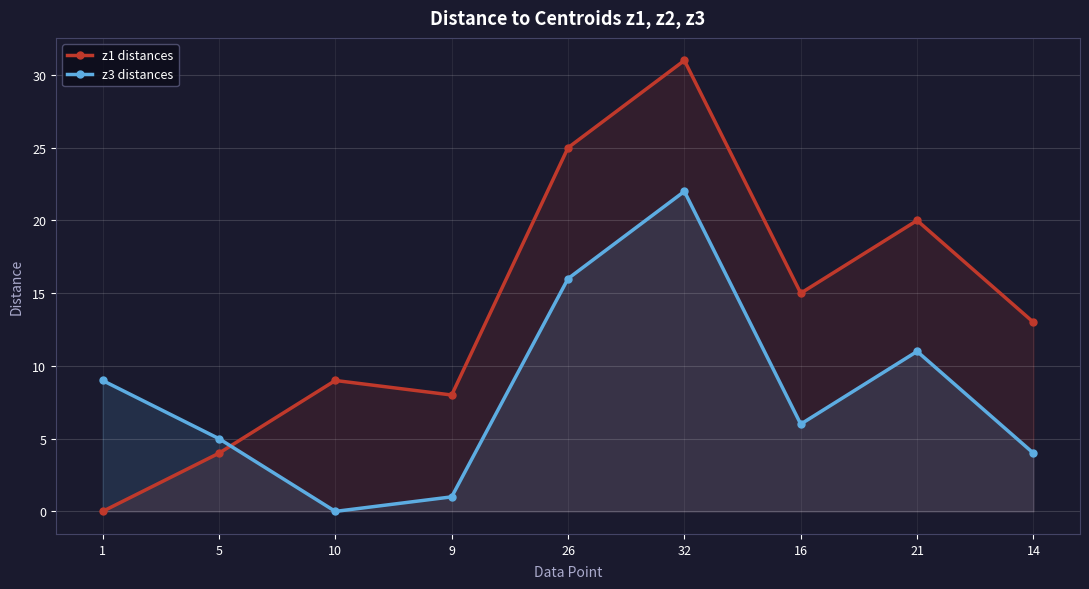

Which series has the largest total across all categories?

z1 distances